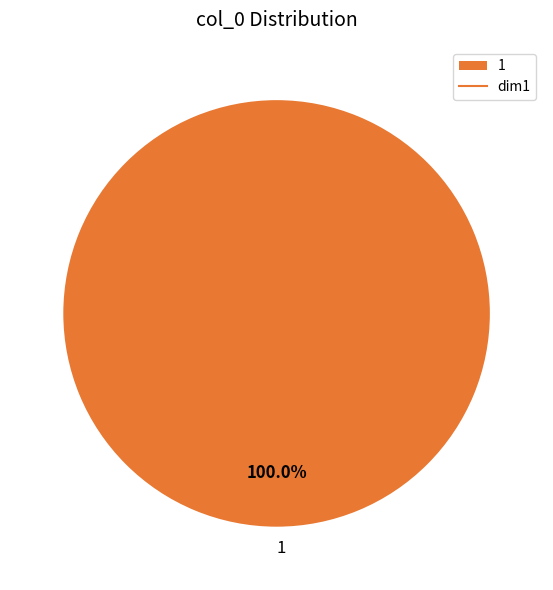

What is the majority slice?

1